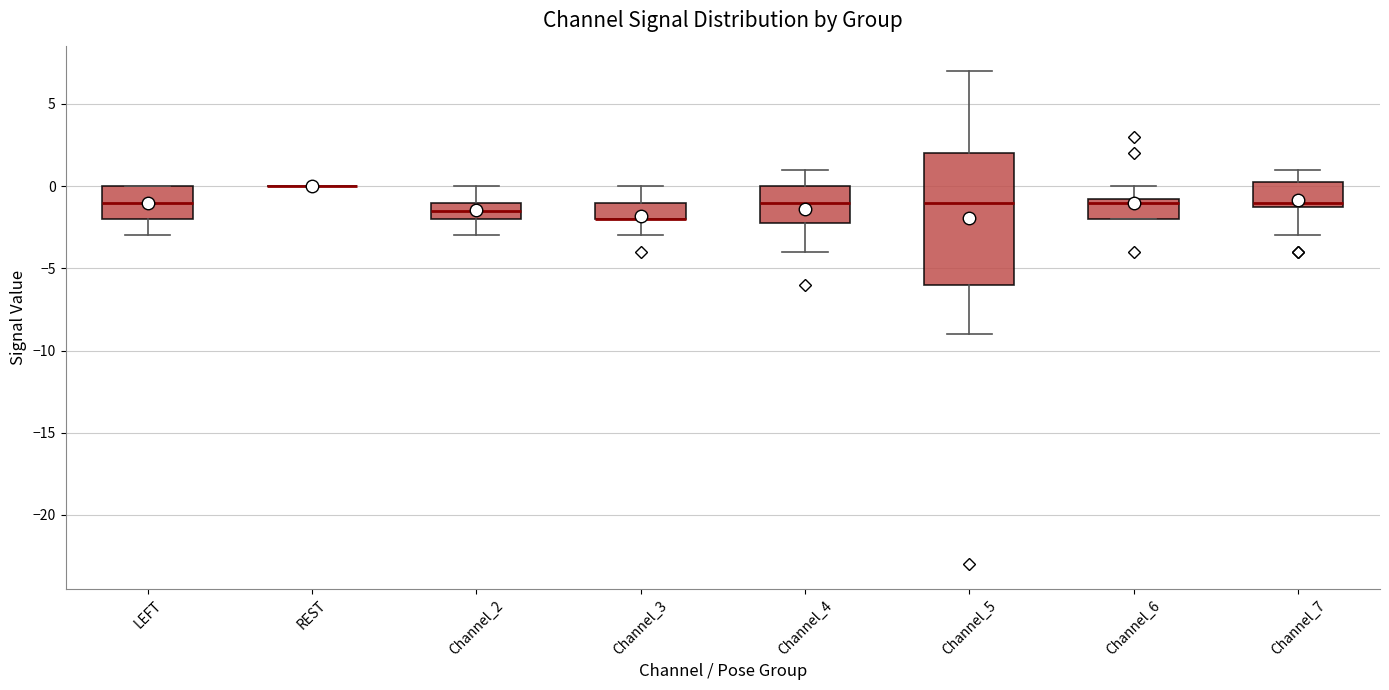

Comparing the boxes themselves (not the whiskers), which one is the tallest?

Channel_5